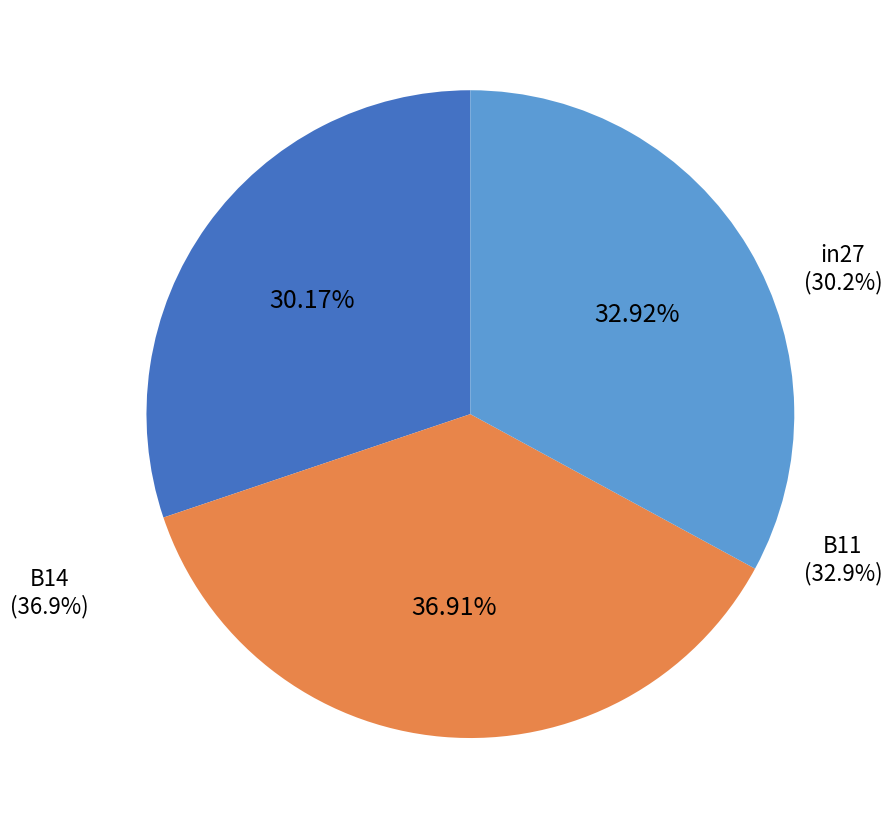

Which category has the biggest portion of the pie?

B14